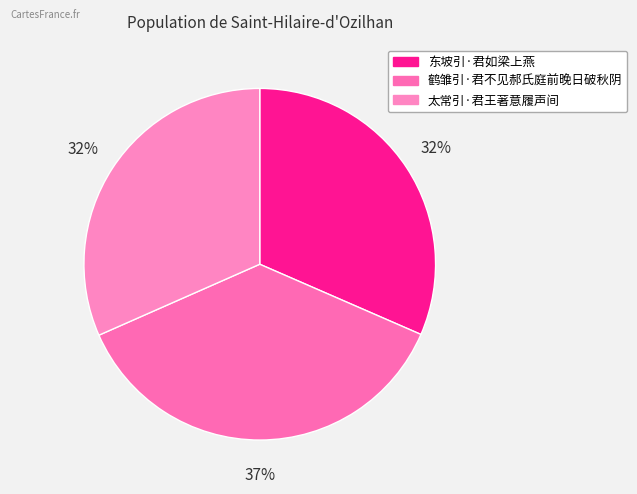

Rank the categories by value from highest to lowest.

鹤雏引·君不见郝氏庭前晚日破秋阴, 太常引·君王著意履声间, 东坡引·君如梁上燕